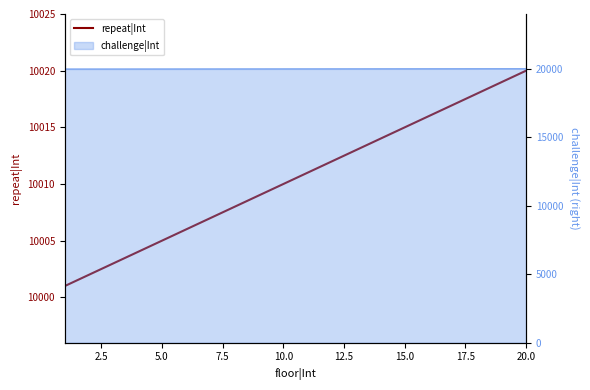

What is the minimum value shown in the chart?

10001